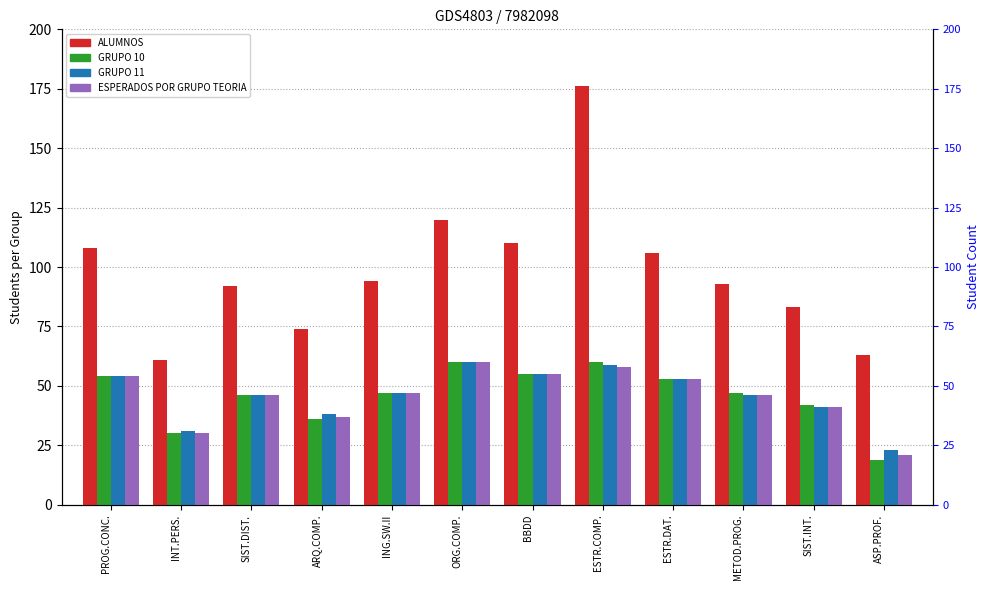

Is the value of ESPERADOS POR GRUPO TEORIA at PROG.CONC. greater than the value of GRUPO 11 at INT.PERS.?

Yes